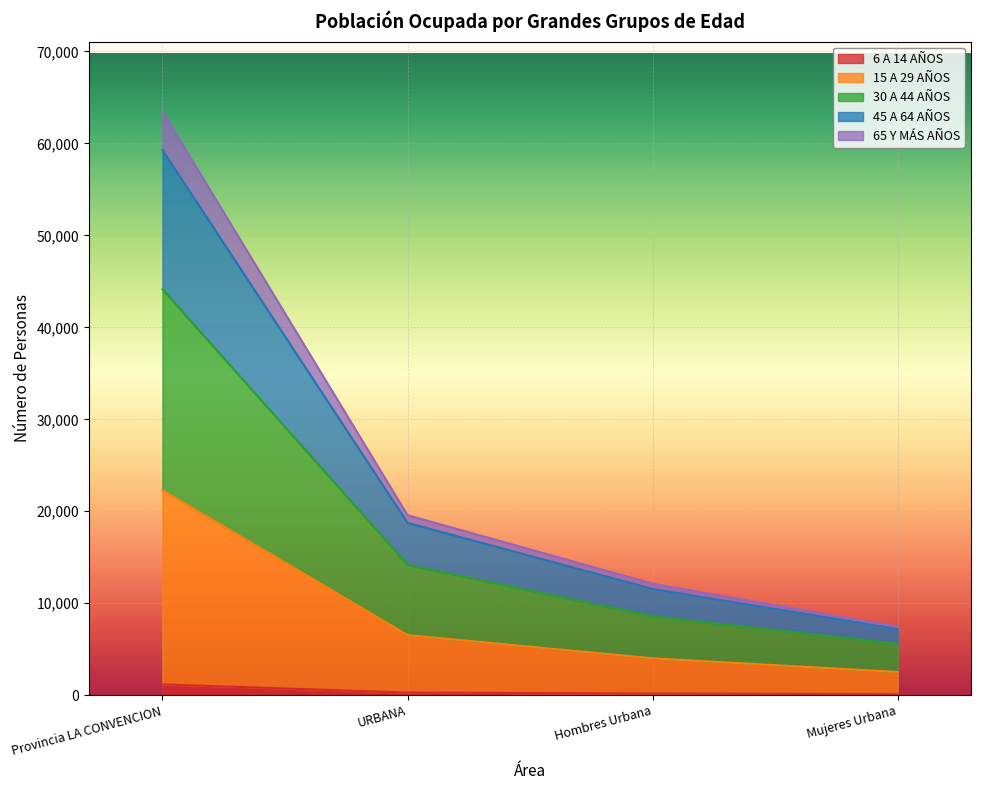

What are all the series names shown in the legend?

6 A 14 AÑOS, 15 A 29 AÑOS, 30 A 44 AÑOS, 45 A 64 AÑOS, 65 Y MÁS AÑOS